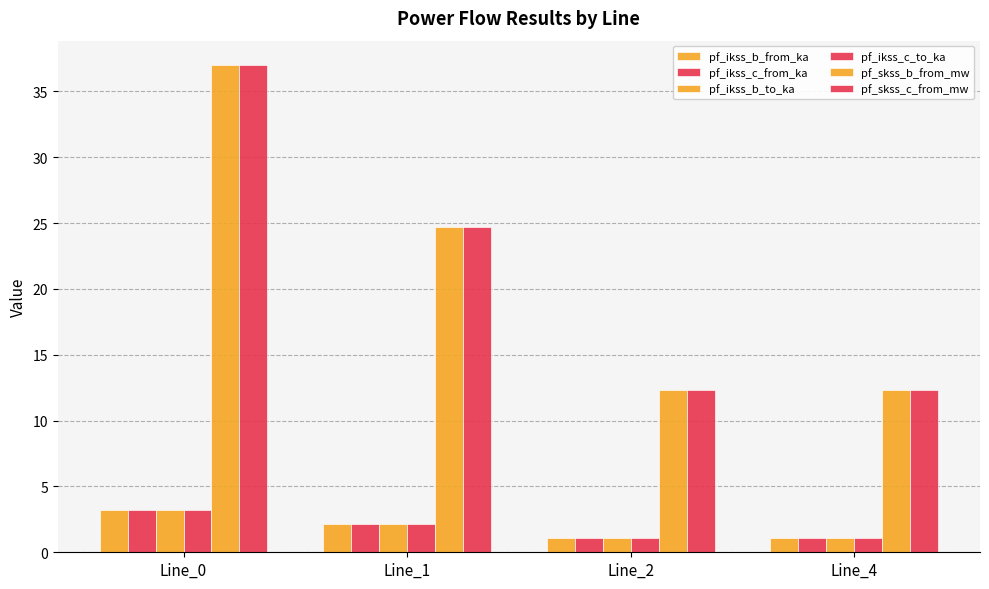

At which category does the chart reach its peak across all series?

Line_0